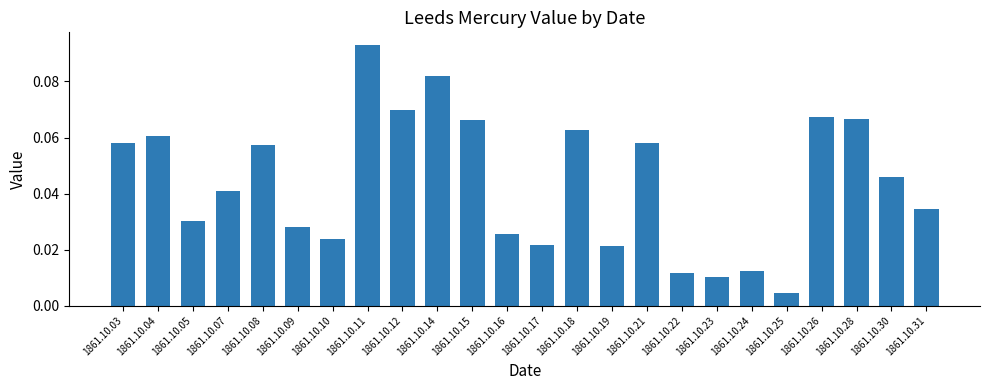

Between 1861.10.28 and 1861.10.25, which is larger?

1861.10.28